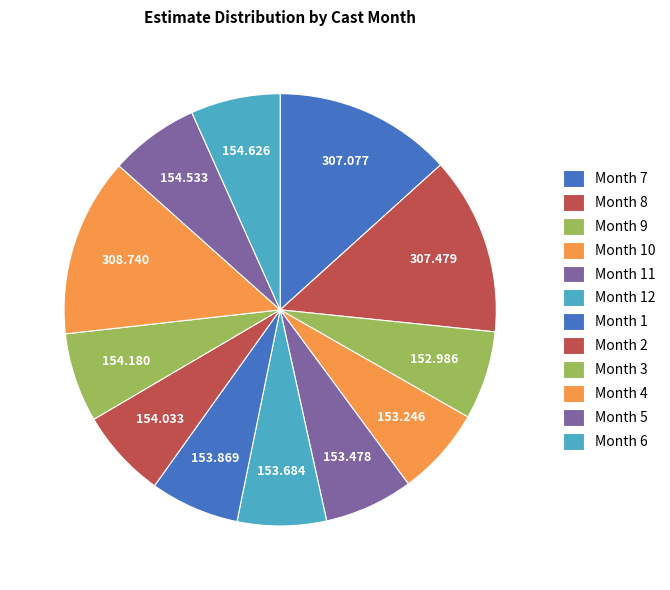

Count the number of slices in the pie.

12